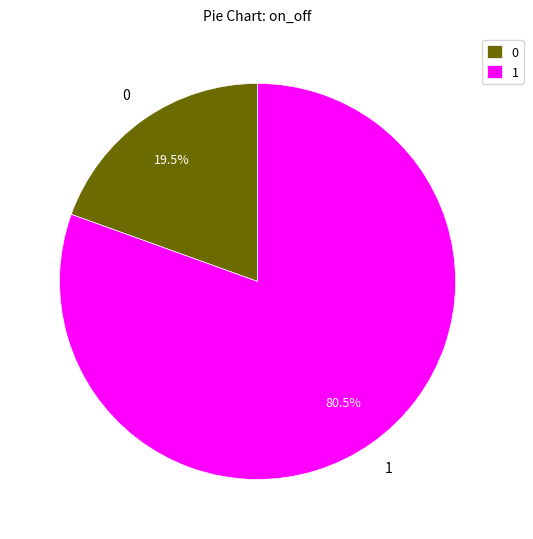

What is the largest slice in the pie chart?

1